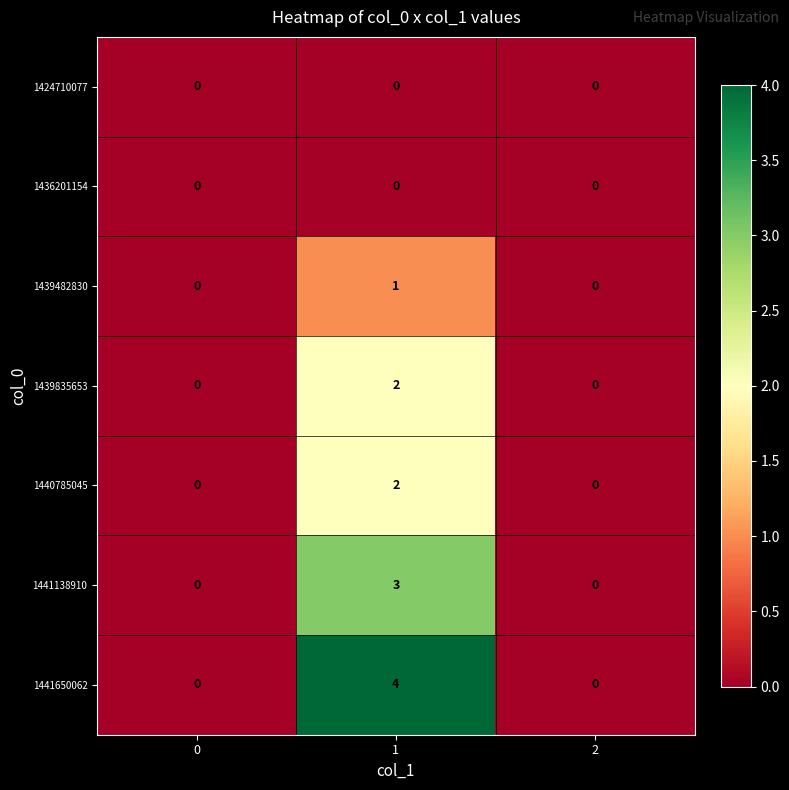

The value of 1439835653 at 1 is 3. True or false?

False